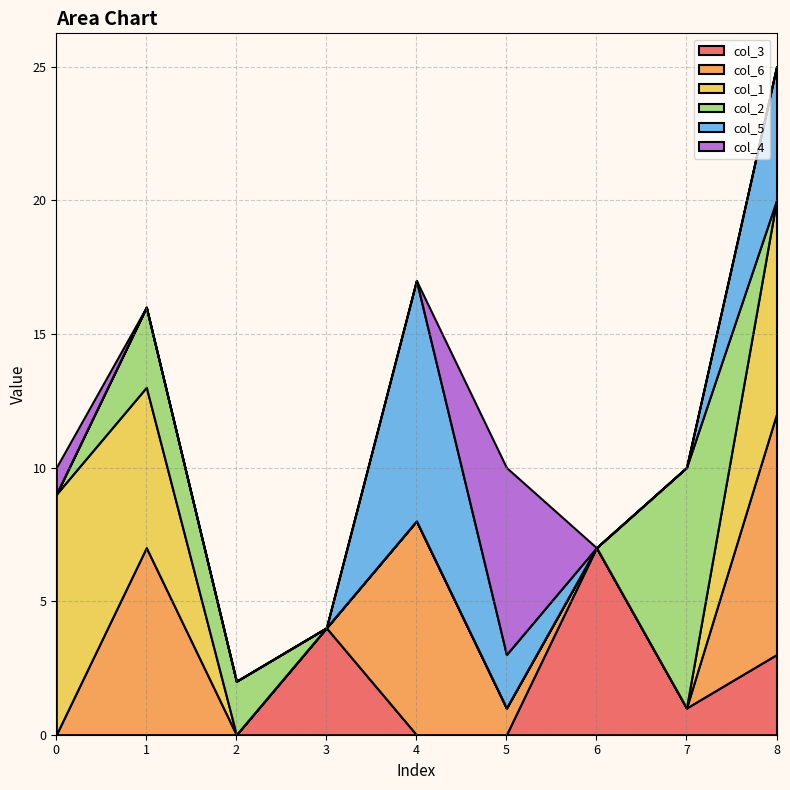

Reading left to right, what are all the values shown in this chart?

col_3: 0=0	1=0	2=0	3=4	4=0	5=0	6=7	7=1	8=3
col_6: 0=0	1=7	2=0	3=0	4=8	5=1	6=0	7=0	8=9
col_1: 0=9	1=6	2=0	3=0	4=0	5=0	6=0	7=0	8=8
col_2: 0=0	1=3	2=2	3=0	4=0	5=0	6=0	7=9	8=0
col_5: 0=0	1=0	2=0	3=0	4=9	5=2	6=0	7=0	8=5
col_4: 0=1	1=0	2=0	3=0	4=0	5=7	6=0	7=0	8=0